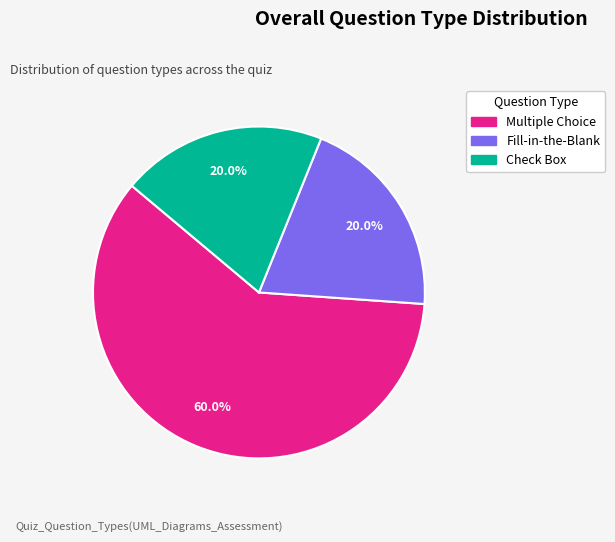

What percentage is NOT represented by Multiple Choice?

40.0%